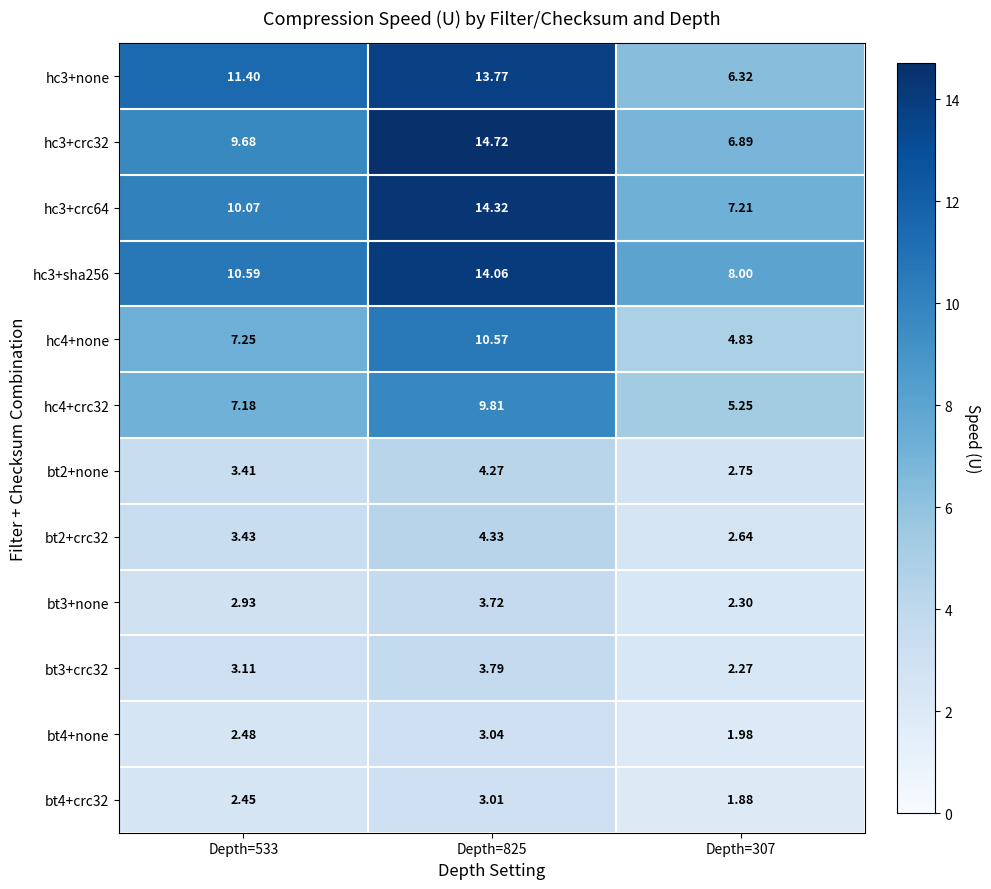

How many data points does each series have?

3